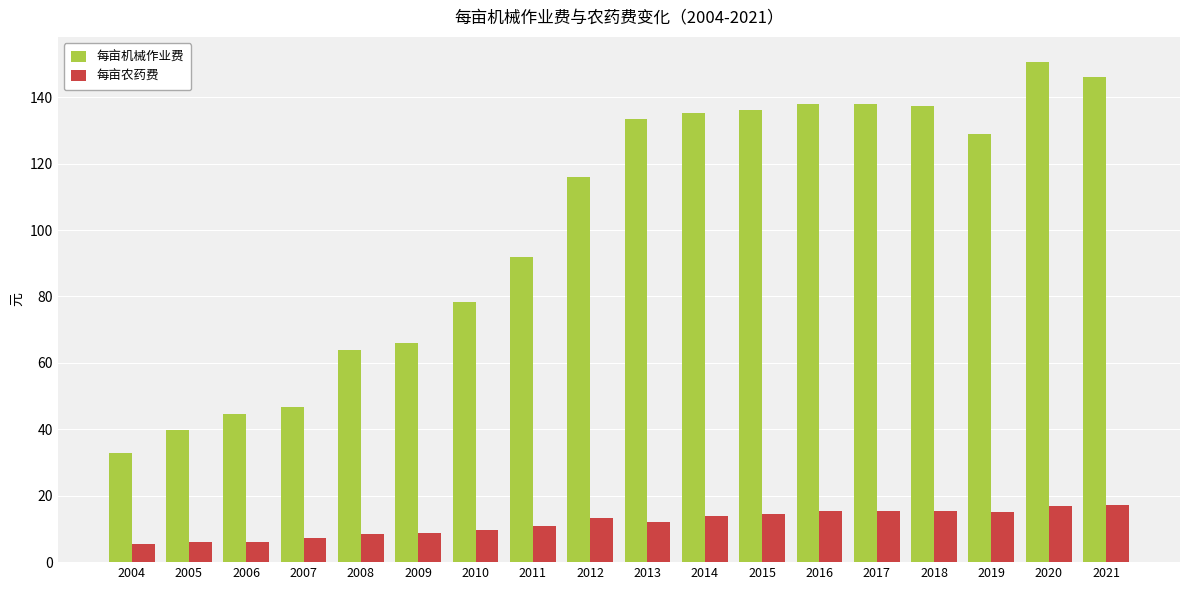

What is the highest value of the 每亩机械作业费 series?

150.6